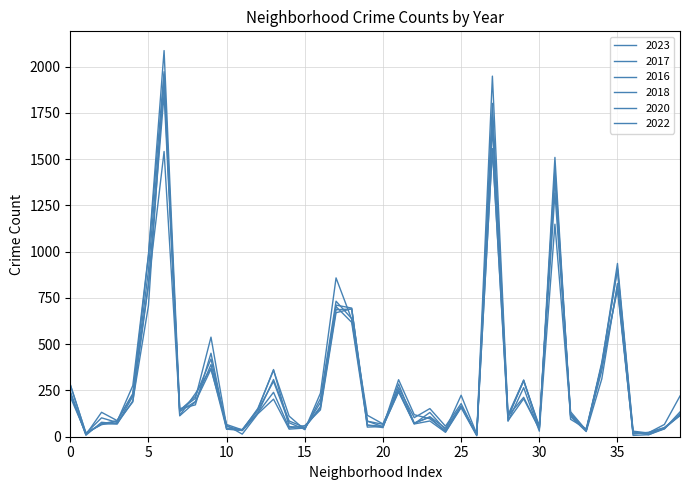

Is this an area chart (filled region under the line)?

No